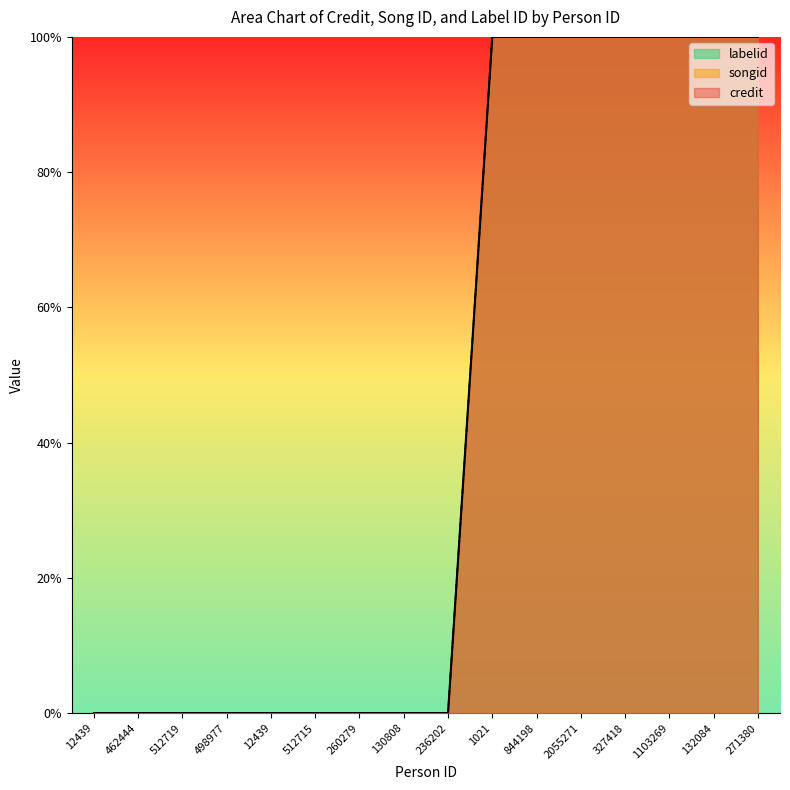

True or false: songid and labelid intersect in this chart.

False